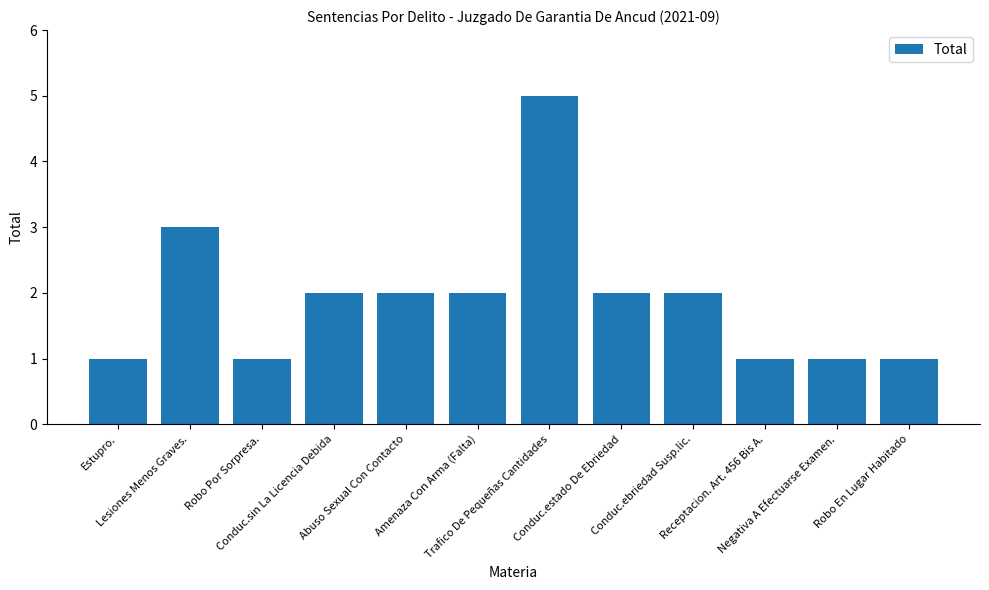

How many bars are there in total?

12